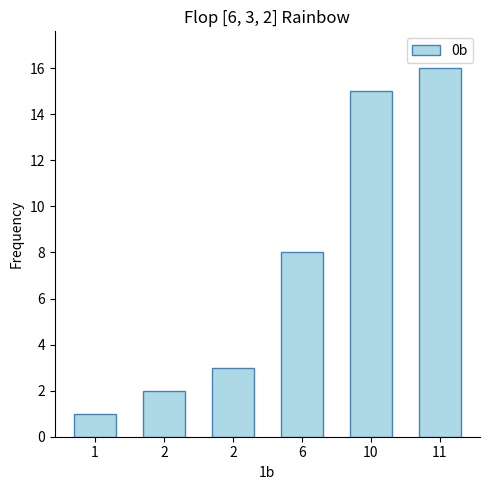

How many values are below 8?

3